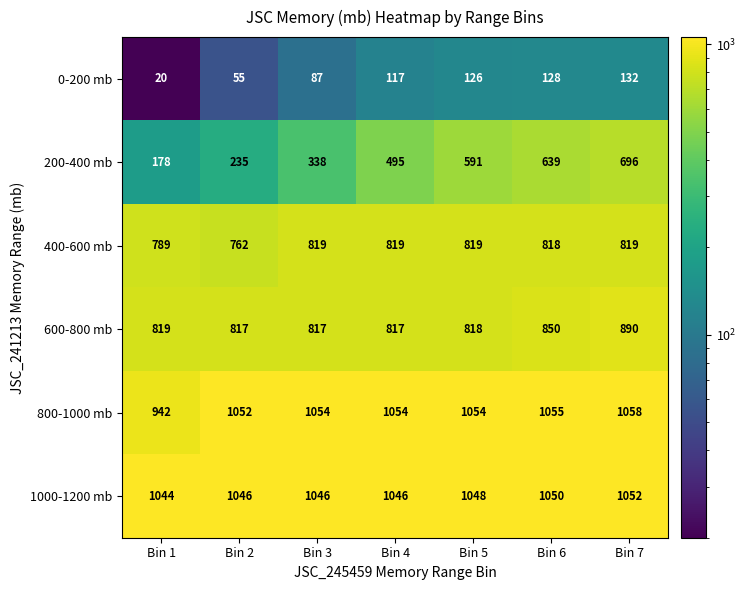

At which category is the sum across all series the highest?

Bin 7